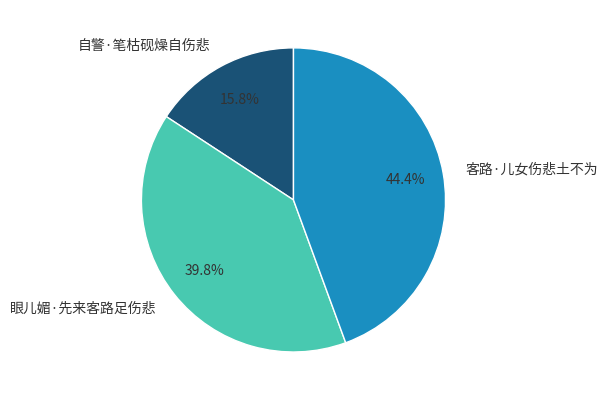

To the nearest percent, what portion does 眼儿媚·先来客路足伤悲 represent?

40%